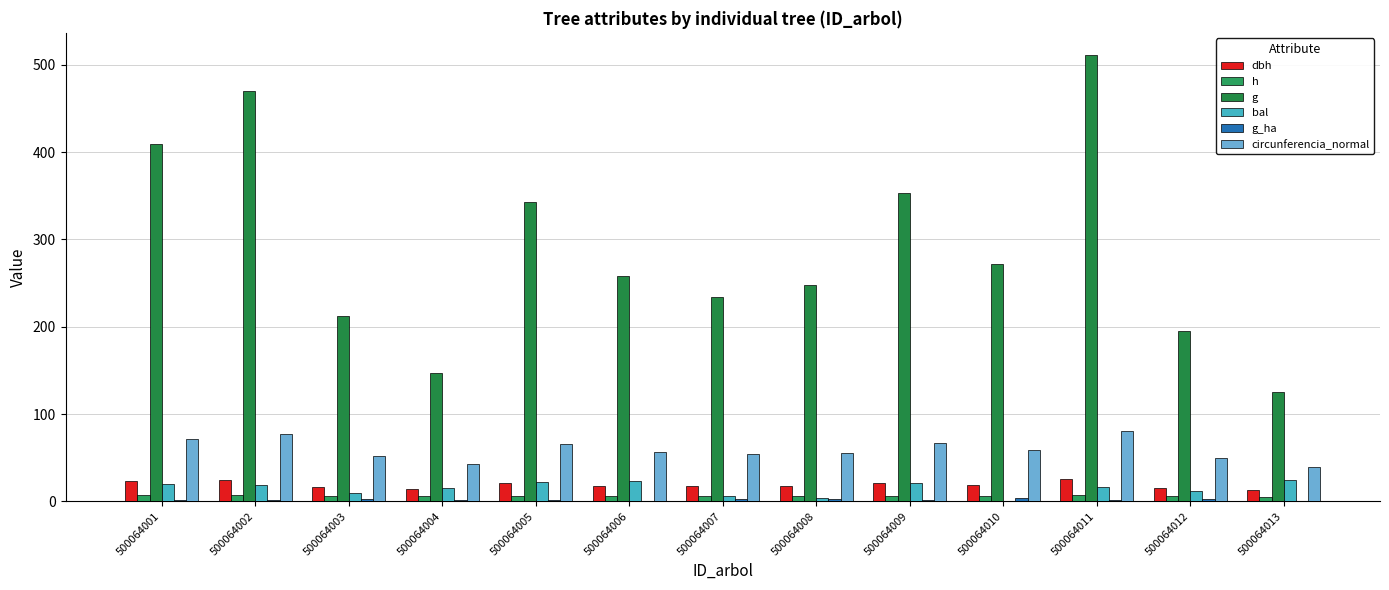

Reading left to right, extract all data points from this chart.

dbh: 500064001=22.8	500064002=24.5	500064003=16.5	500064004=13.7	500064005=20.9	500064006=18.1	500064007=17.3	500064008=17.8	500064009=21.2	500064010=18.6	500064011=25.5	500064012=15.8	500064013=12.6
h: 500064001=6.8	500064002=7.0	500064003=6.1	500064004=5.7	500064005=6.7	500064006=6.4	500064007=6.2	500064008=6.3	500064009=6.7	500064010=6.3	500064011=7.1	500064012=6.0	500064013=5.5
g: 500064001=408.9	500064002=469.9	500064003=212.7	500064004=146.9	500064005=343.2	500064006=258.0	500064007=233.9	500064008=248.0	500064009=353.4	500064010=271.9	500064011=510.9	500064012=195.6	500064013=125.5
bal: 500064001=19.8	500064002=18.3	500064003=9.6	500064004=14.8	500064005=22.2	500064006=23.3	500064007=6.6	500064008=3.5	500064009=21.1	500064010=0.0	500064011=16.7	500064012=12.3	500064013=24.1
g_ha: 500064001=1.3	500064002=1.5	500064003=2.7	500064004=1.9	500064005=1.1	500064006=0.8	500064007=3.0	500064008=3.2	500064009=1.1	500064010=3.5	500064011=1.6	500064012=2.5	500064013=0.2
circunferencia_normal: 500064001=71.7	500064002=76.8	500064003=51.7	500064004=43.0	500064005=65.7	500064006=56.9	500064007=54.2	500064008=55.8	500064009=66.6	500064010=58.5	500064011=80.1	500064012=49.6	500064013=39.7